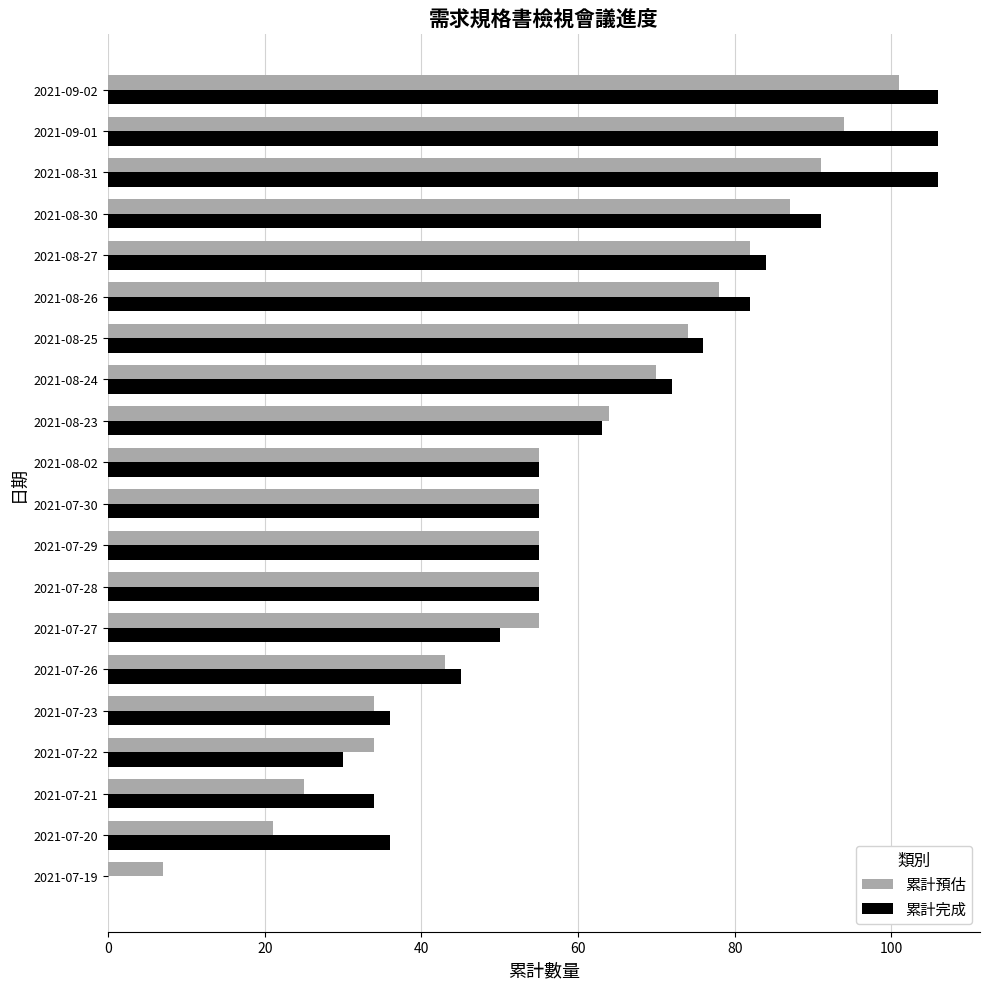

Count the number of data series in this chart.

2